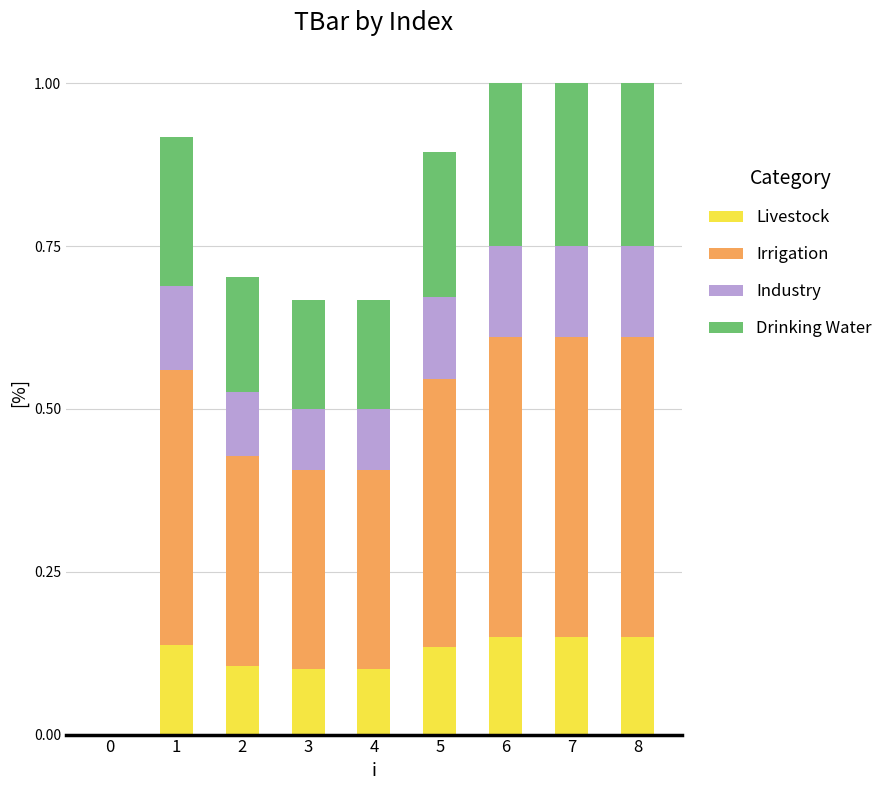

What is the total value across all series at 8?

1.0